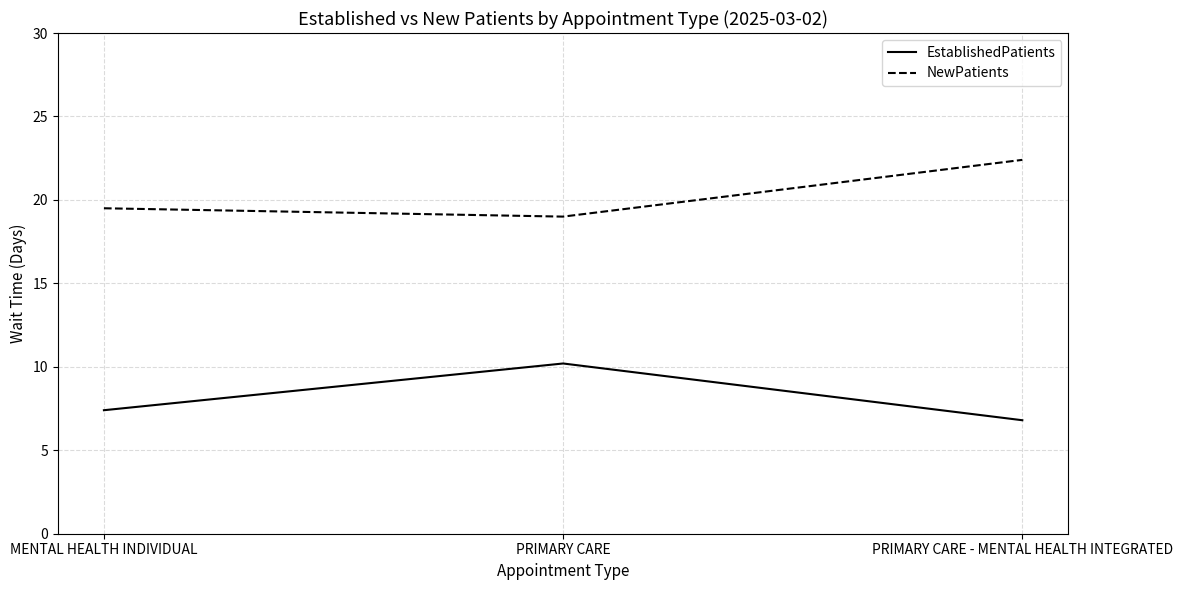

What is the sum of the EstablishedPatients values at MENTAL HEALTH INDIVIDUAL and PRIMARY CARE - MENTAL HEALTH INTEGRATED?

14.2